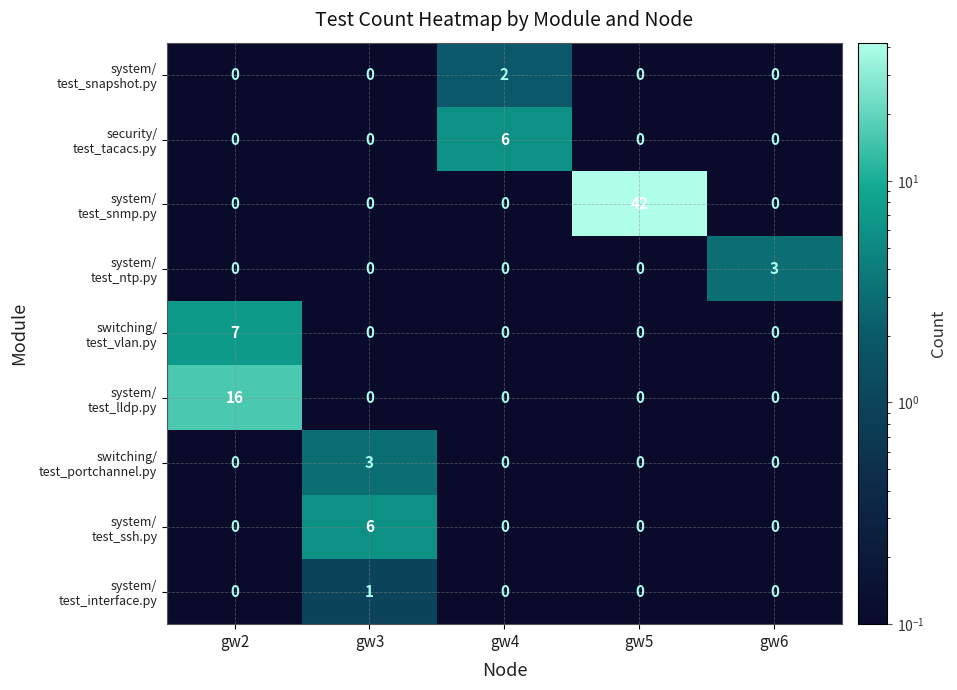

What is the difference between the highest and lowest values at gw6?

3